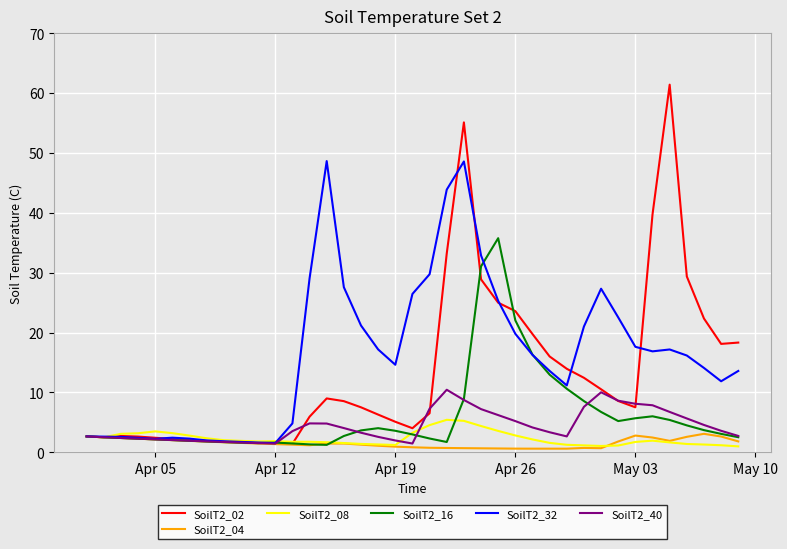

What is the greatest value displayed?

61.4